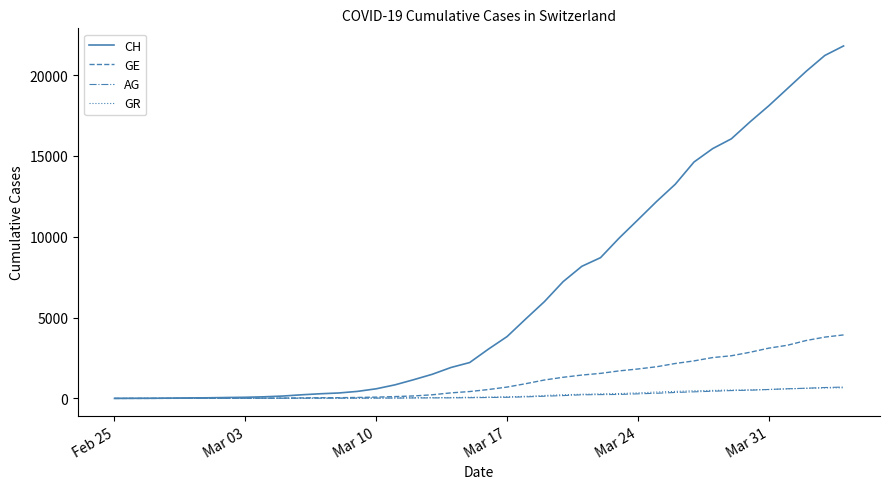

Which series has the largest total across all categories?

CH